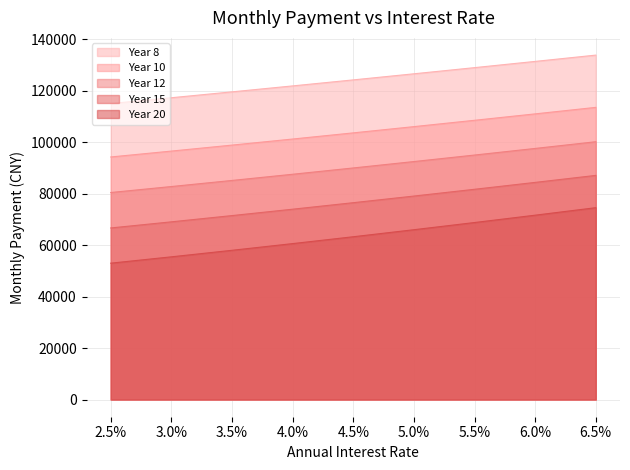

Is it true that Year 15 equals 105677.5 at 3.0%?

False